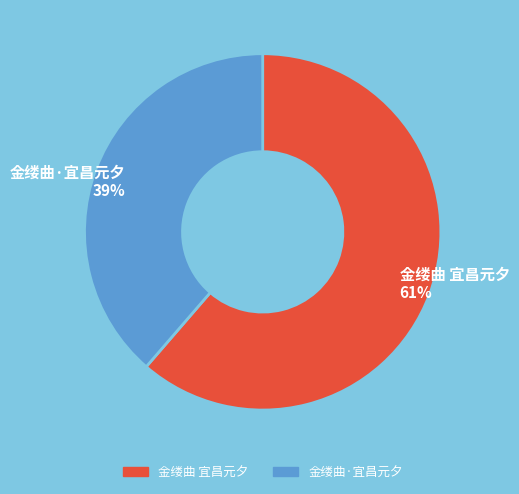

Rank the categories by value from highest to lowest.

金缕曲 宜昌元夕, 金缕曲·宜昌元夕